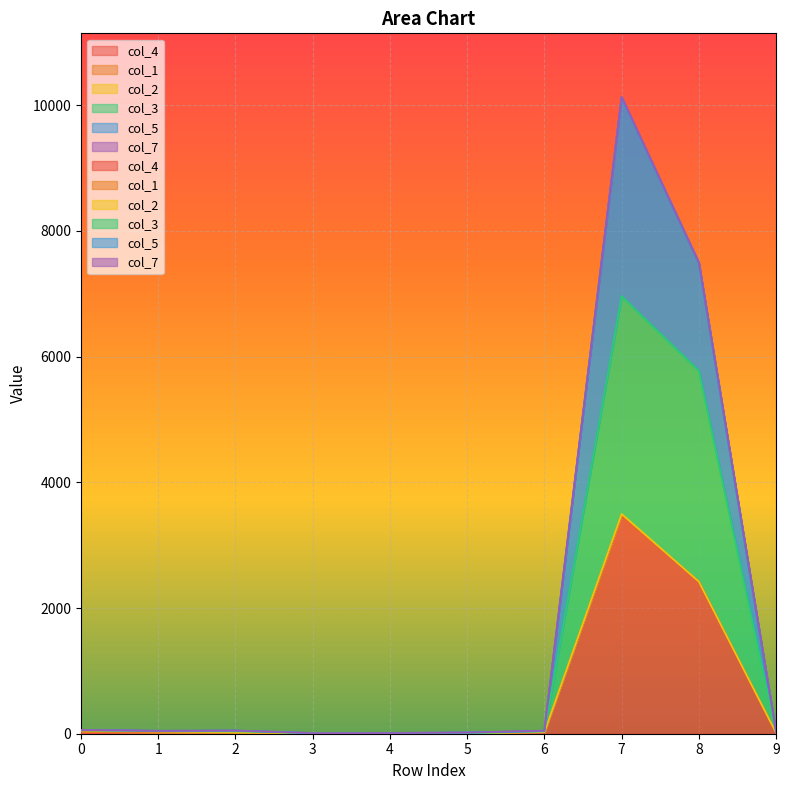

What is the difference between the col_4 values at 7 and 4?

3478